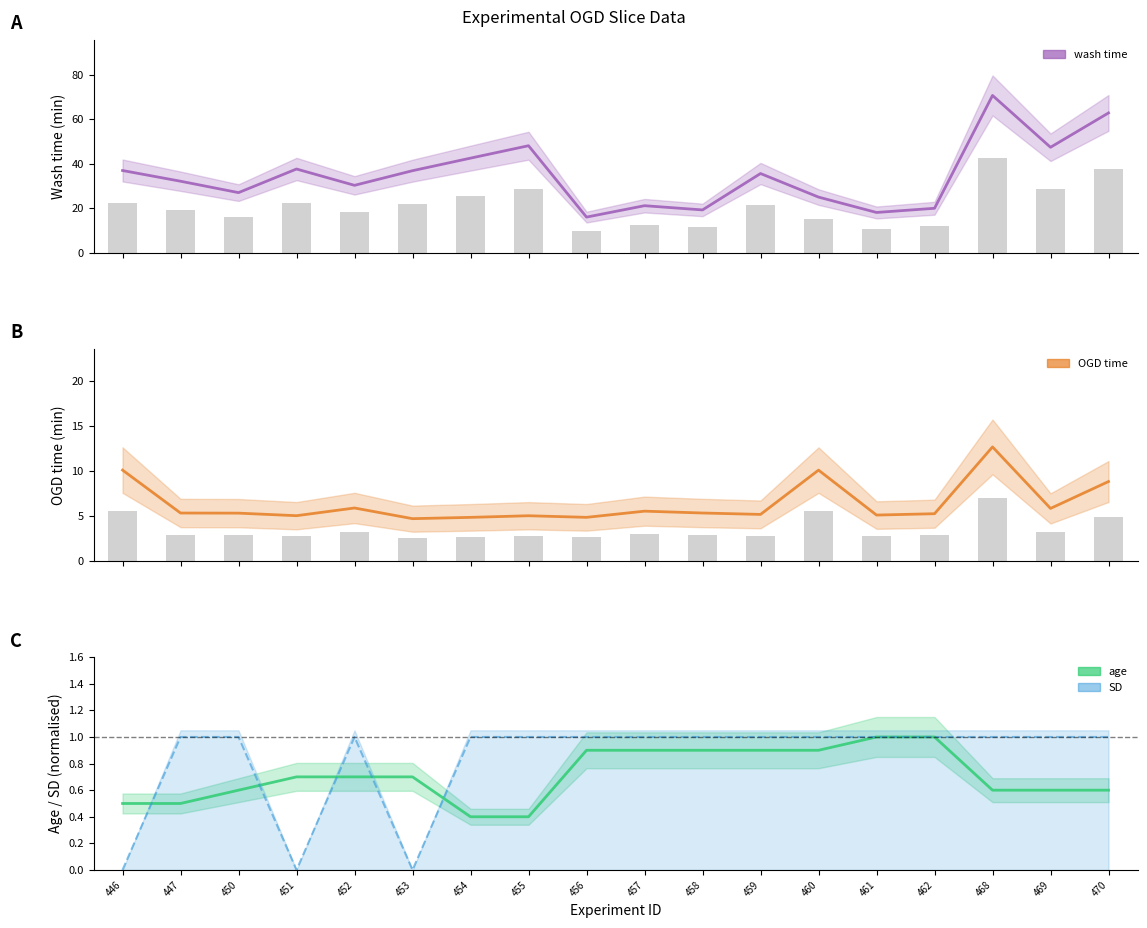

Which has a higher value, 458 or 452?

458